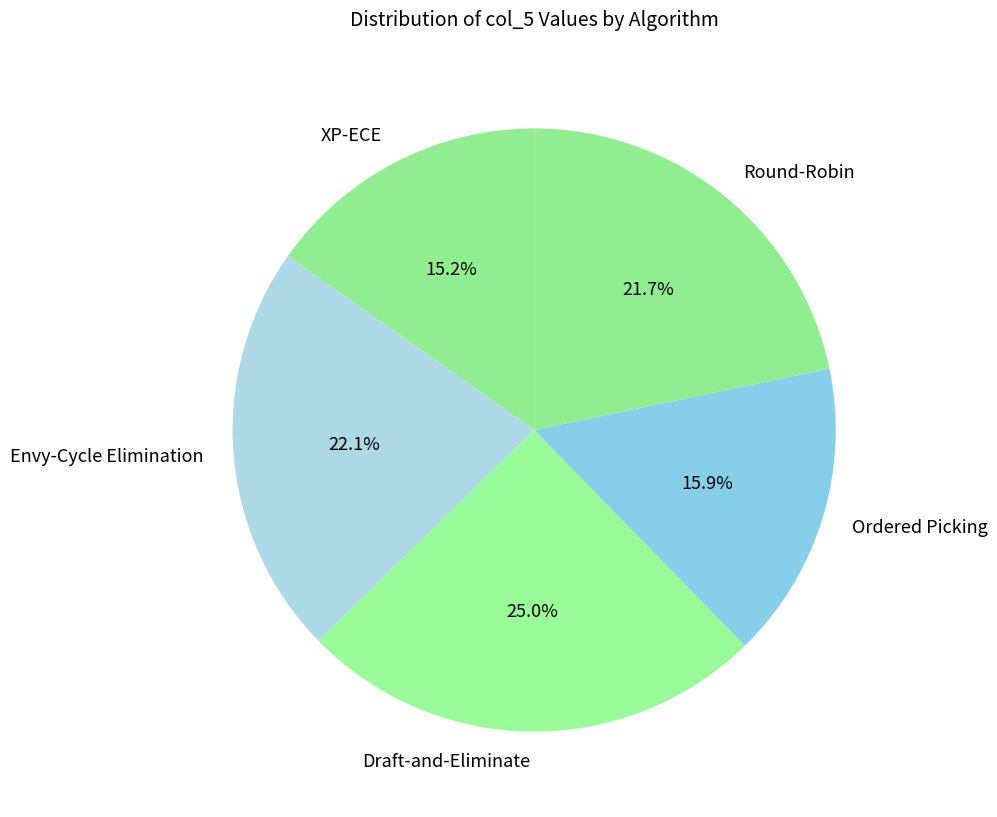

Does XP-ECE account for over 50% of the chart?

No